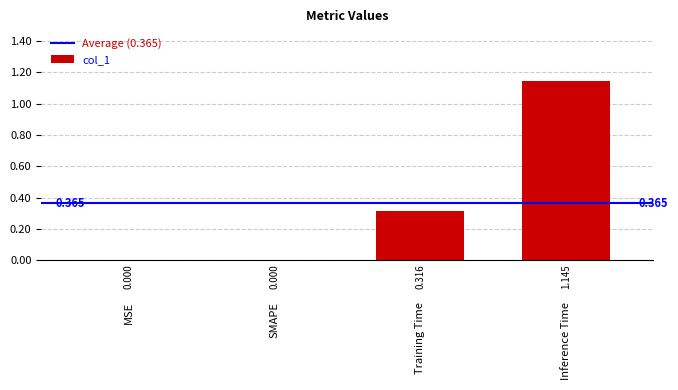

Which category has the highest value across all series?

Inference Time